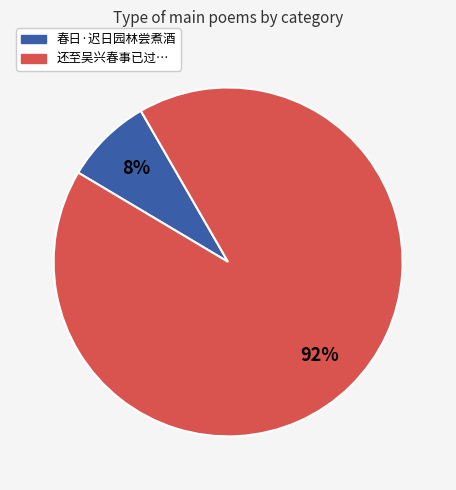

Is there any slice that represents more than half of the pie?

Yes